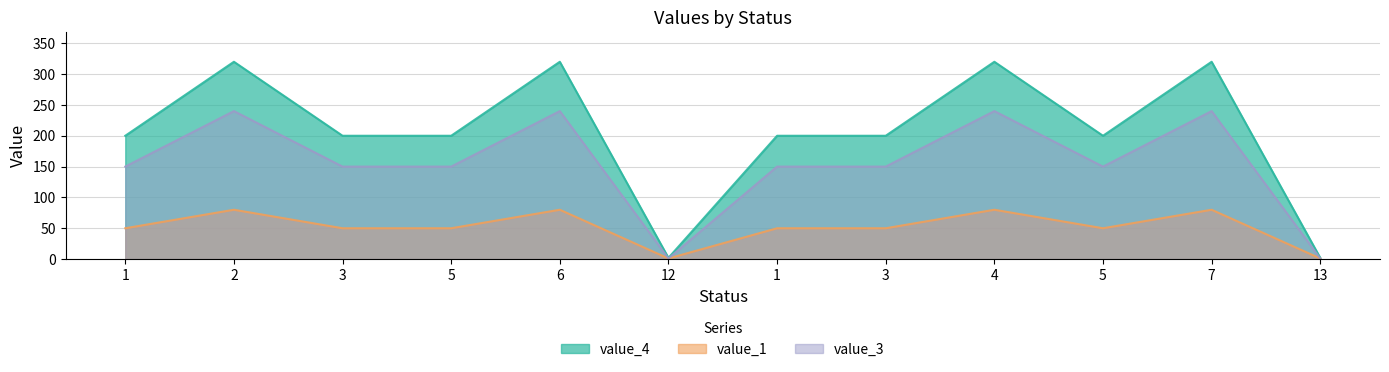

What is the difference between the value_3 values at 3 and 13?

149